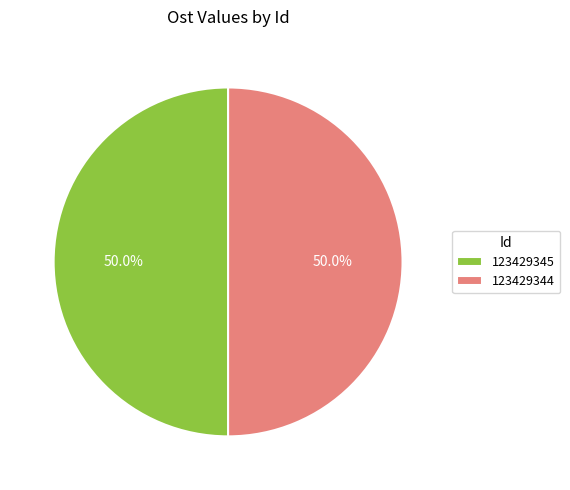

Approximately how many times larger is the value at 123429344 compared to 123429345?

1.0